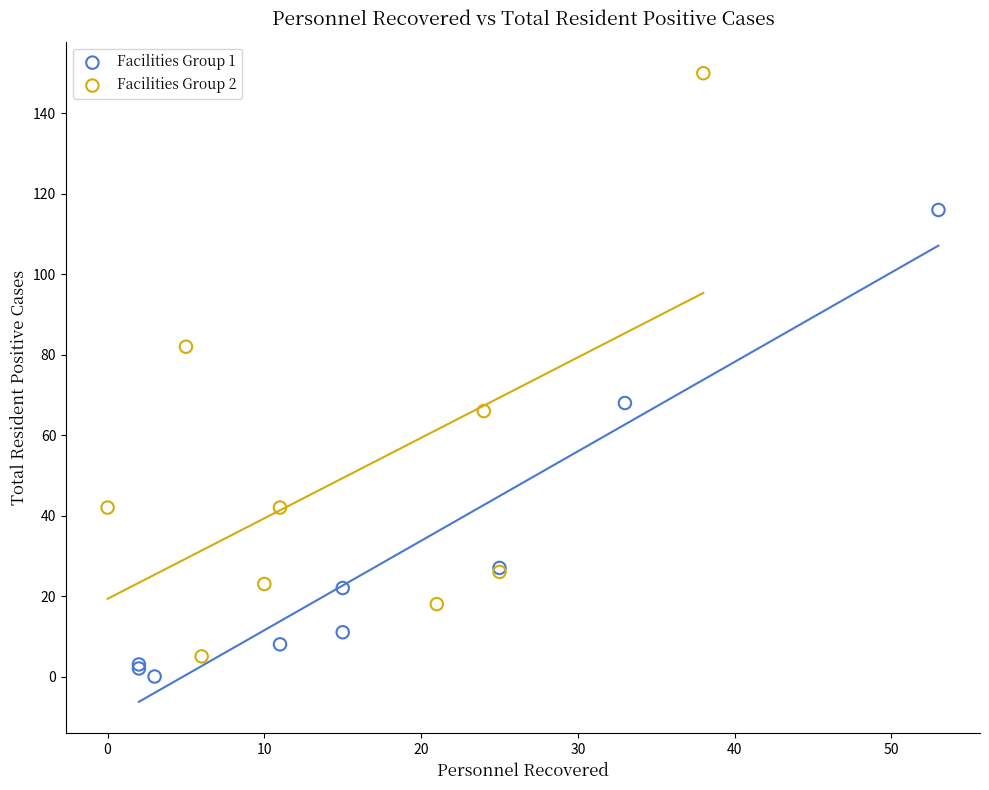

Which series reaches the maximum Y coordinate?

Facilities Group 2